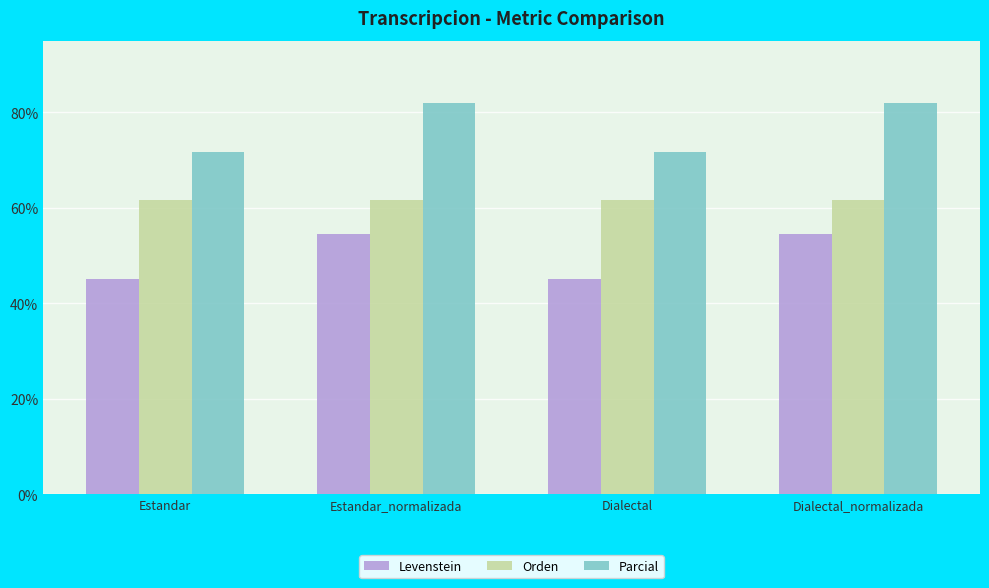

Is the value of Levenstein at Estandar greater than the value of Orden at Estandar_normalizada?

No